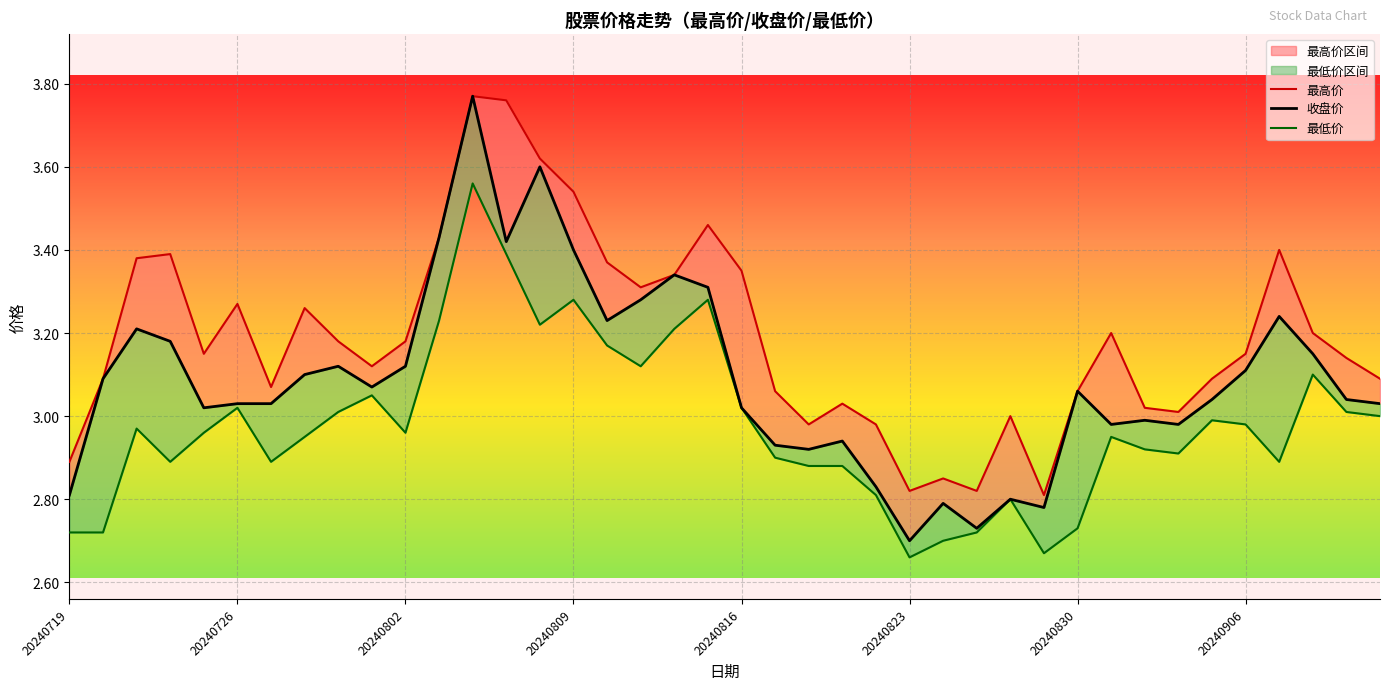

Is it true that 最高价 equals 3.1 at 39?

True